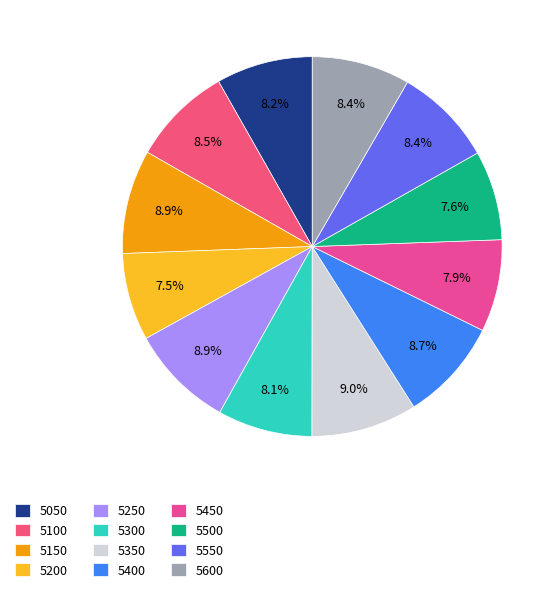

How many slices are in this pie chart?

12